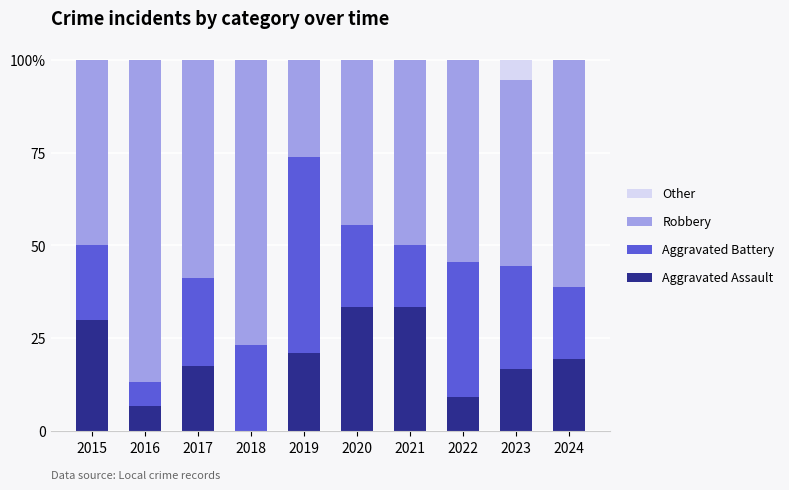

What are all the series names shown in the legend?

Other, Robbery, Aggravated Battery, Aggravated Assault